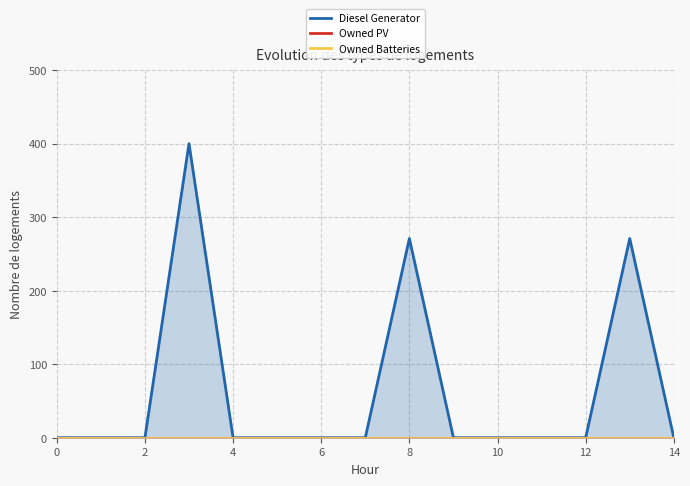

Between 6 and 12, which series saw the biggest shift?

Diesel Generator